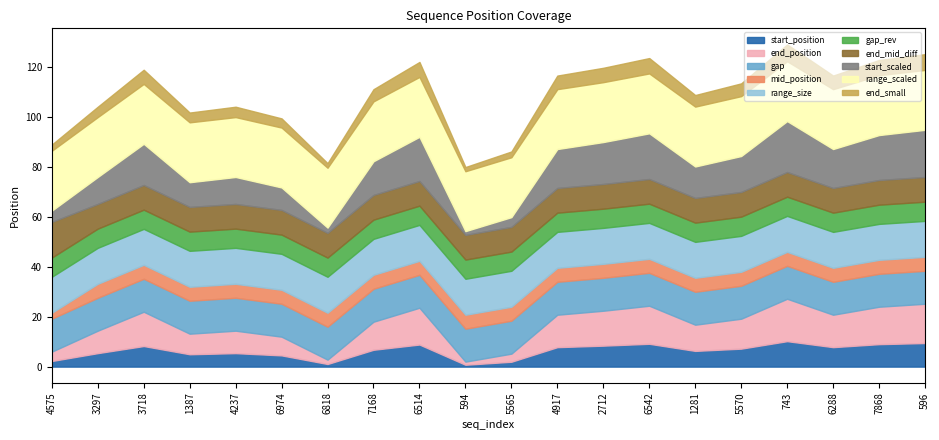

What is the sum of all start_position values?

125.4